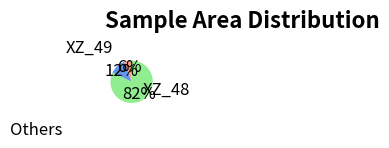

To the nearest percent, what is the difference between the largest and smallest slice percentages?

76%